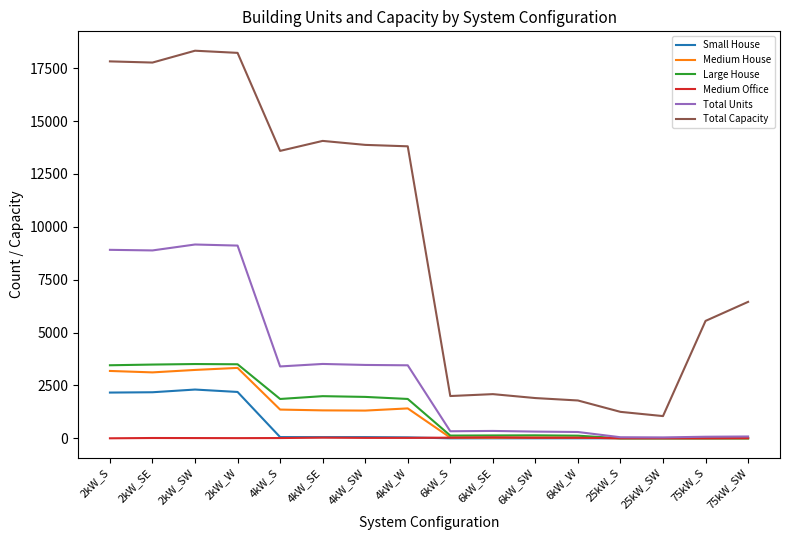

How many lines are shown in the chart?

6